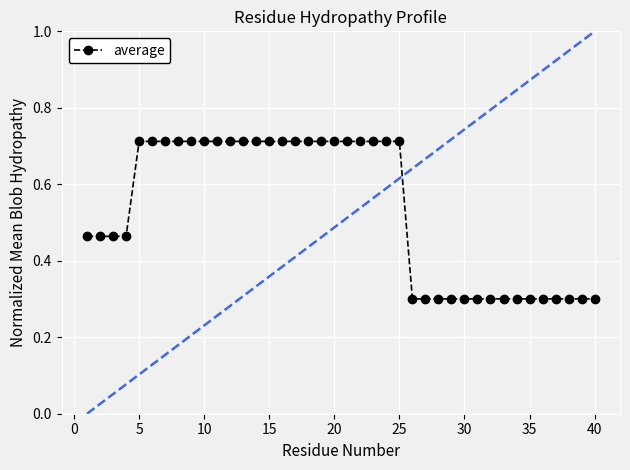

What is the smallest value displayed?

0.3